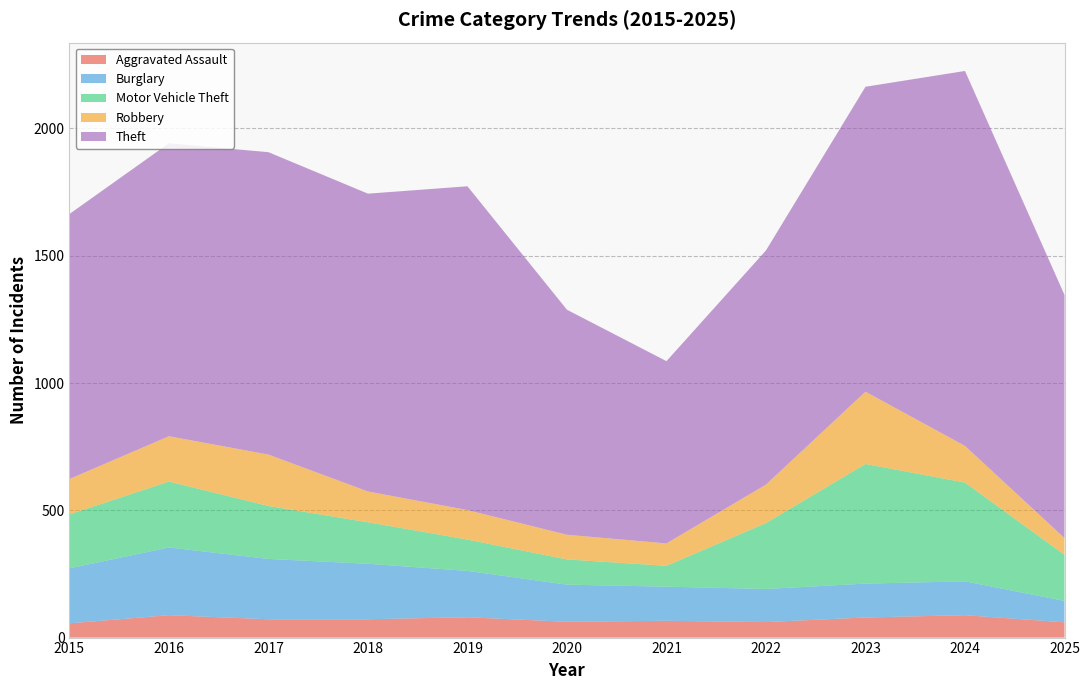

Reading left to right, list all the values displayed in this chart.

Aggravated Assault: 2015=56	2016=88	2017=72	2018=72	2019=80	2020=62	2021=66	2022=61	2023=79	2024=88	2025=60
Burglary: 2015=216	2016=266	2017=237	2018=218	2019=182	2020=146	2021=134	2022=130	2023=133	2024=133	2025=84
Motor Vehicle Theft: 2015=212	2016=259	2017=208	2018=163	2019=123	2020=99	2021=82	2022=259	2023=470	2024=388	2025=181
Robbery: 2015=139	2016=178	2017=202	2018=121	2019=116	2020=97	2021=88	2022=151	2023=284	2024=144	2025=66
Theft: 2015=1041	2016=1151	2017=1188	2018=1170	2019=1272	2020=884	2021=716	2022=920	2023=1198	2024=1473	2025=955